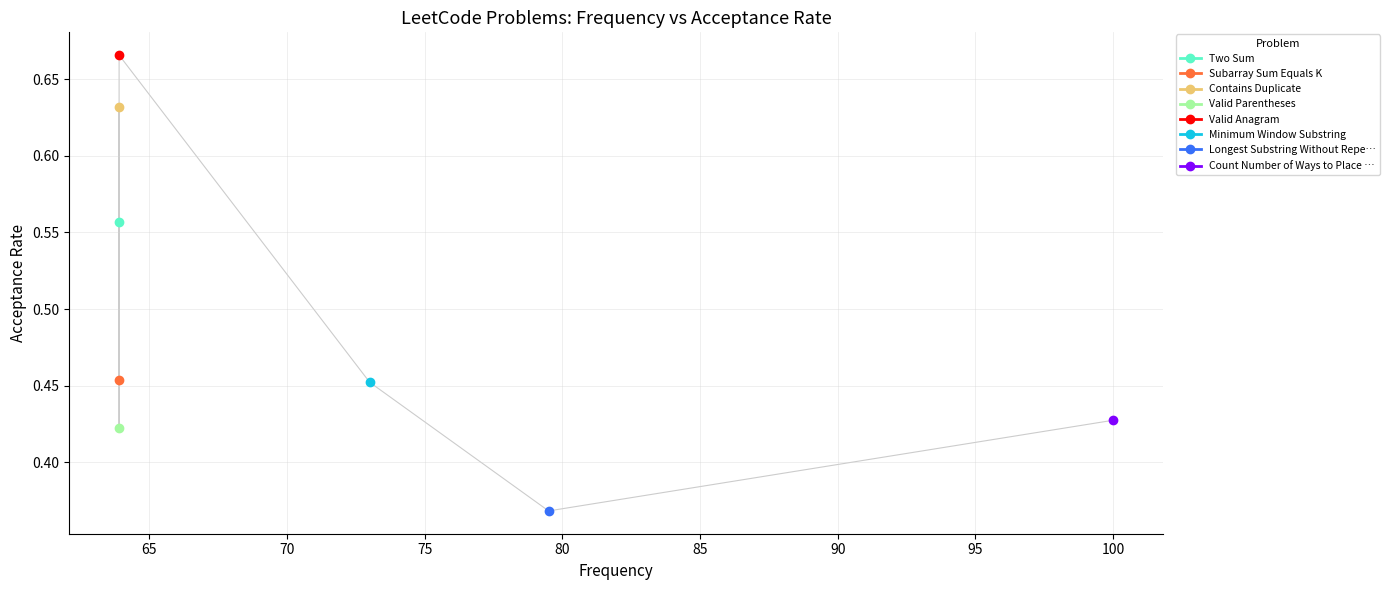

Is this an area chart (filled region under the line)?

No